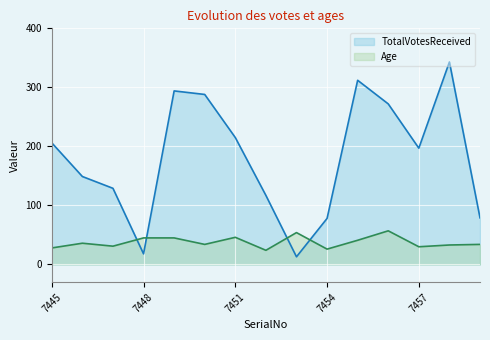

True or false: TotalVotesReceived has a value of 78 at 7454.

True